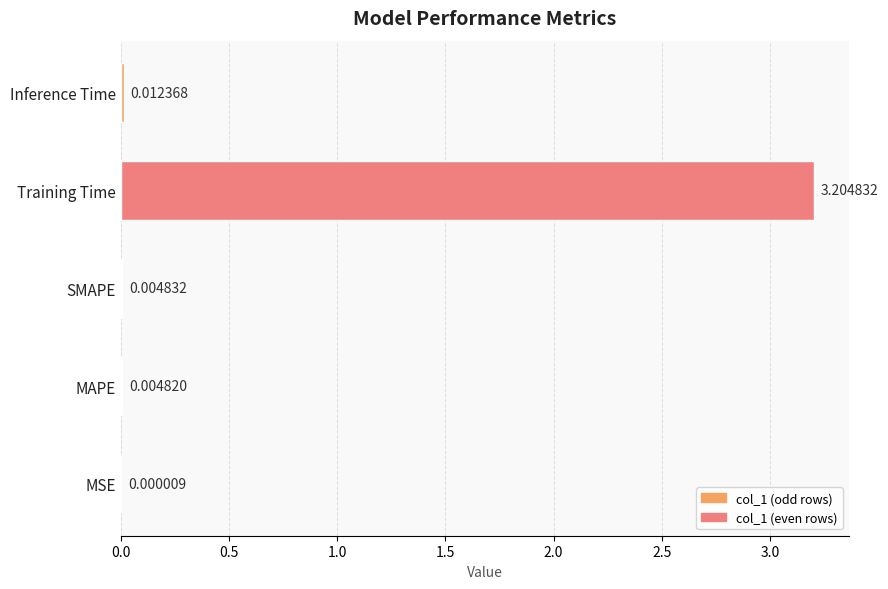

At which category does the chart reach its peak across all series?

Training Time